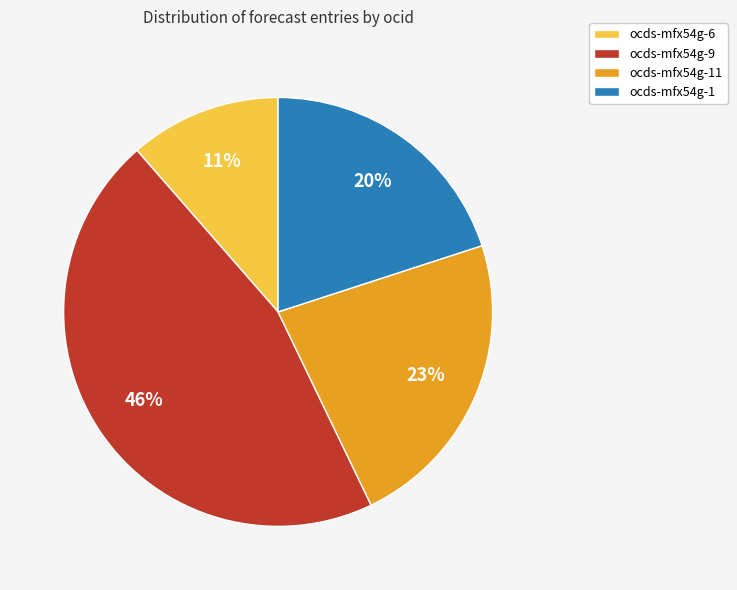

Which slice is the largest?

ocds-mfx54g-9